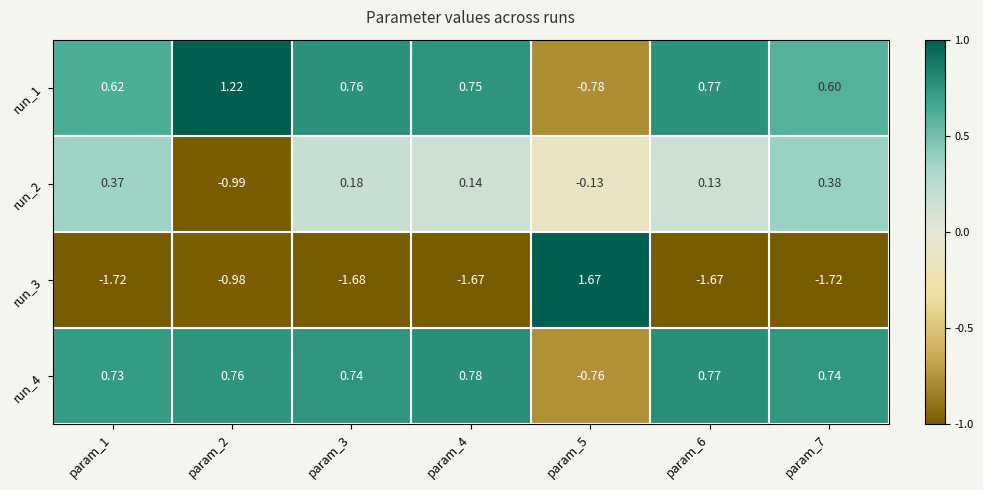

Is the value of run_3 at param_4 greater than the value of run_4 at param_5?

No